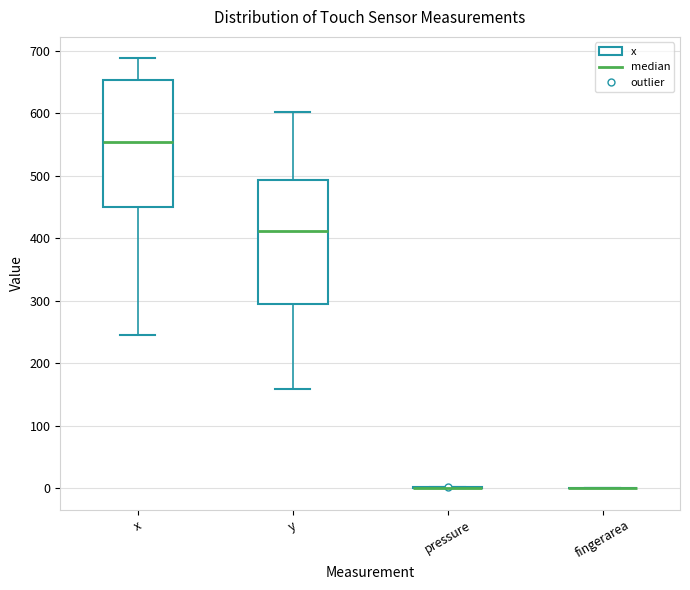

Where does the median line of the box for x sit on the y-axis? The values are not printed on the chart, so give them approximately, as read against the axis.

550